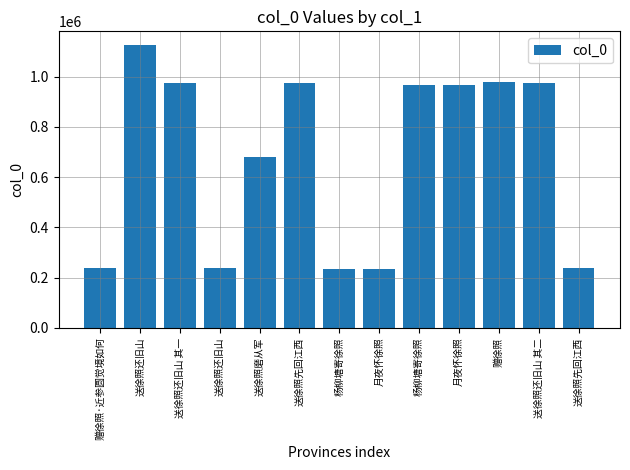

Are the bars horizontal?

No